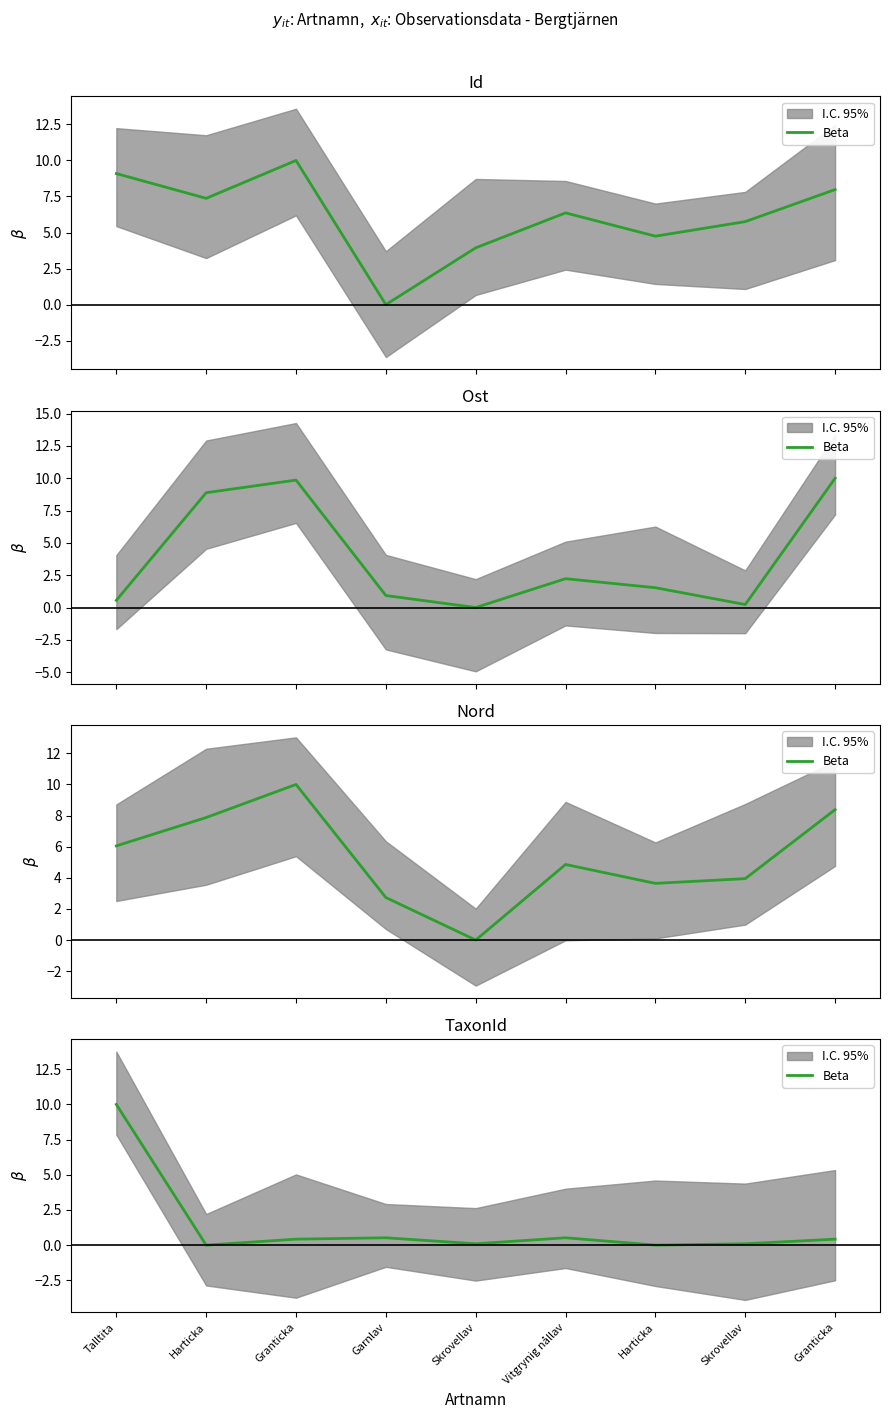

What is the greatest value displayed?

10.0